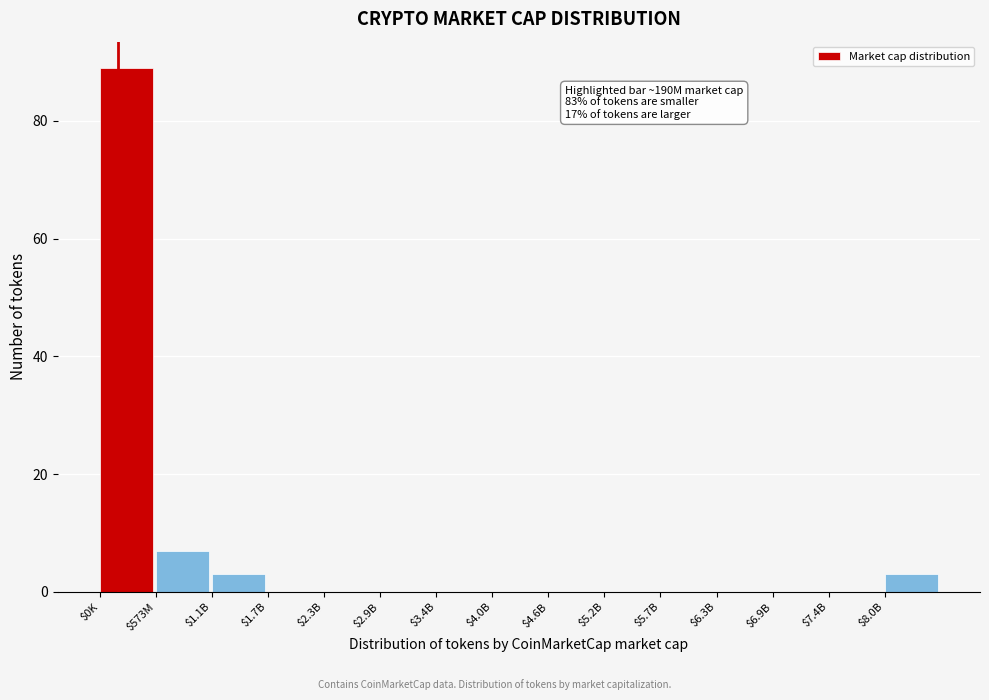

Is it true that the value at $4.0B is 49?

False